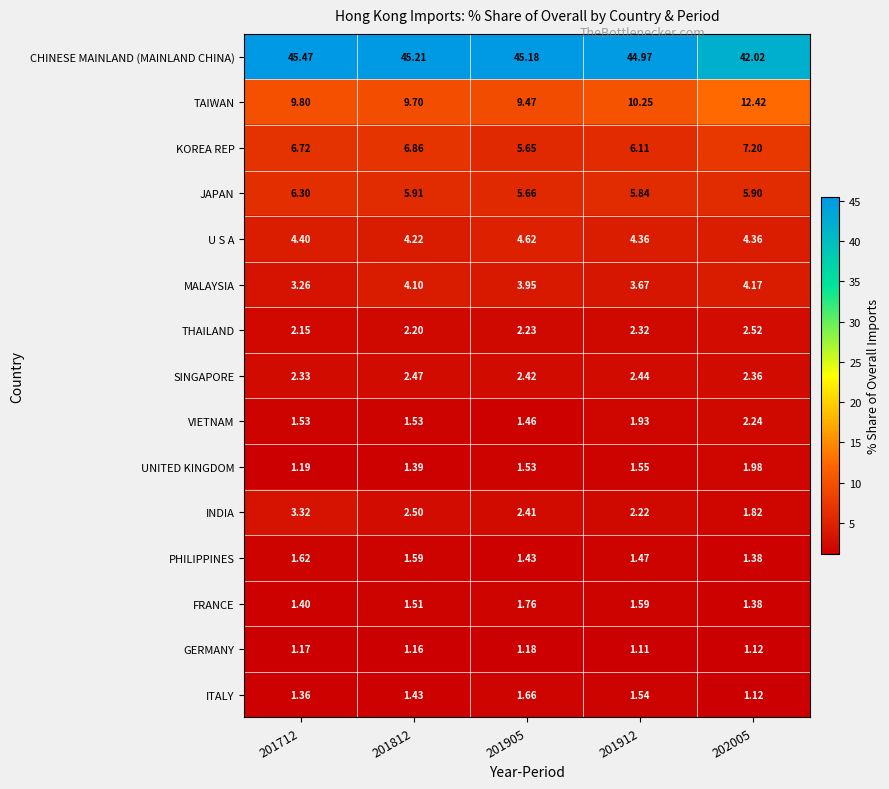

List the series in order of their peak value, lowest first.

GERMANY, PHILIPPINES, ITALY, FRANCE, UNITED KINGDOM, VIETNAM, SINGAPORE, THAILAND, INDIA, MALAYSIA, U S A, JAPAN, KOREA REP, TAIWAN, CHINESE MAINLAND (MAINLAND CHINA)